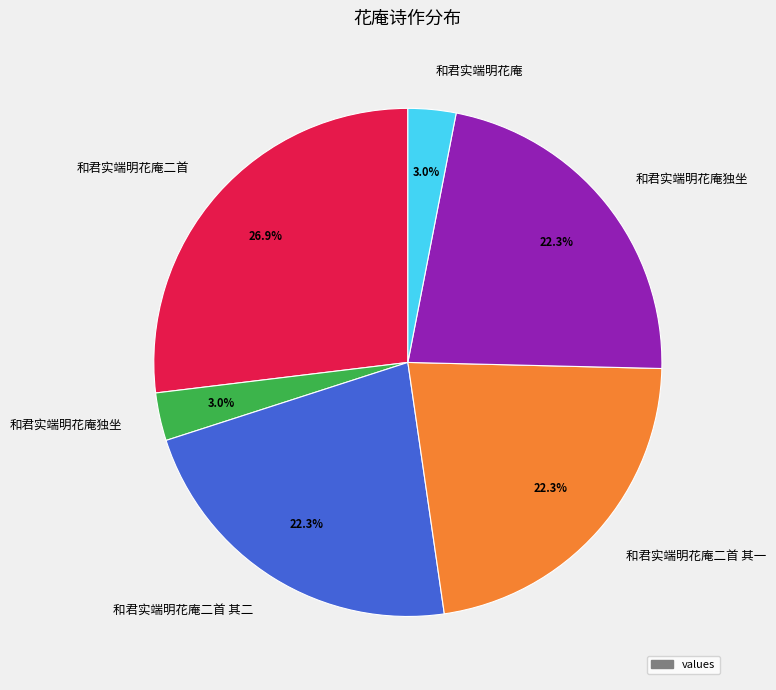

Is there a majority slice in this chart?

No